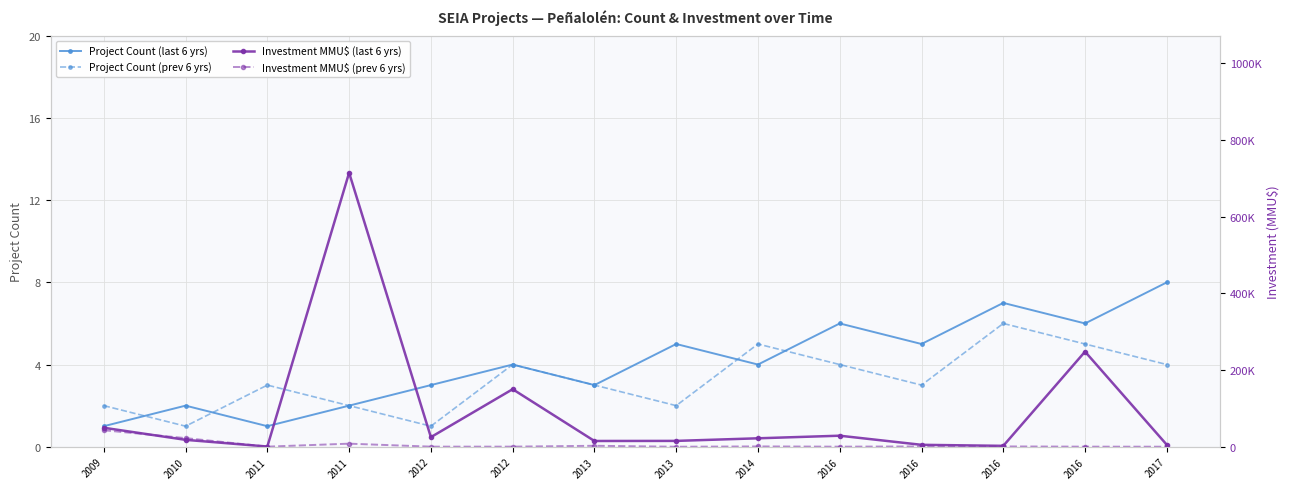

What is the value of the Project Count (prev 6 yrs) point at the 1st from the left?

2